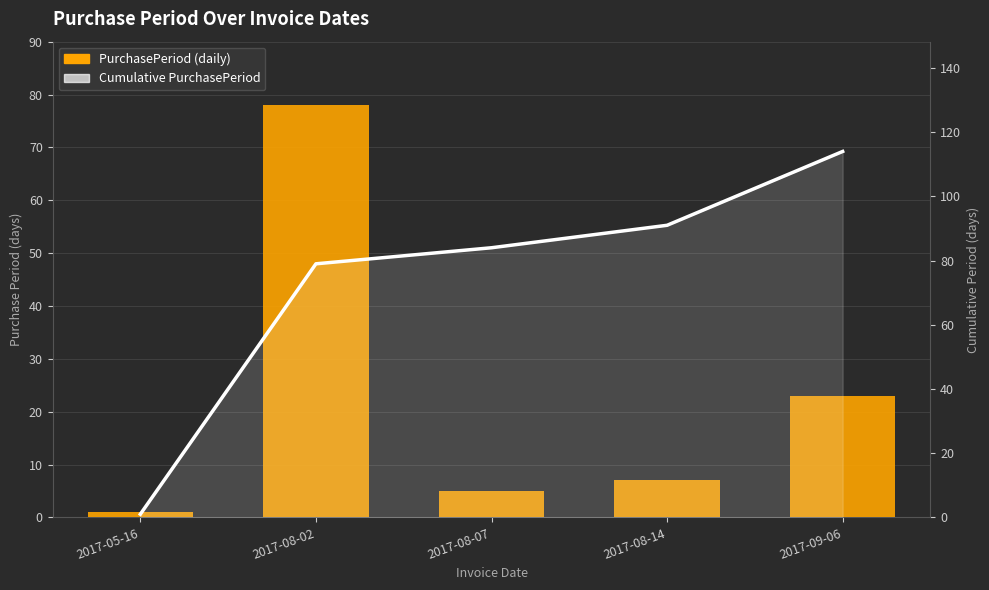

Reading left to right, list all the values displayed in this chart.

PurchasePeriod: 1	78	5	7	23
Cumulative PurchasePeriod: 1	79	84	91	114